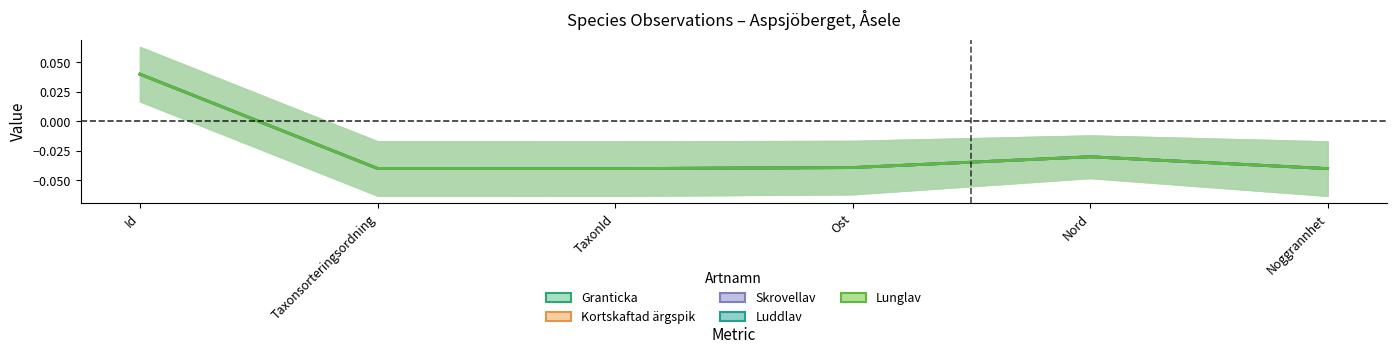

Where is the first local minimum for Skrovellav?

TaxonId